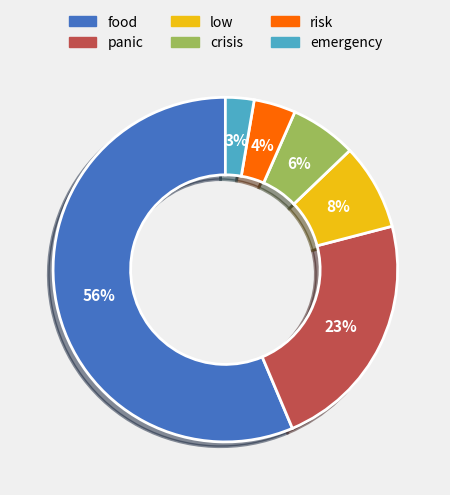

To the nearest percent, what is the average slice percentage?

17%